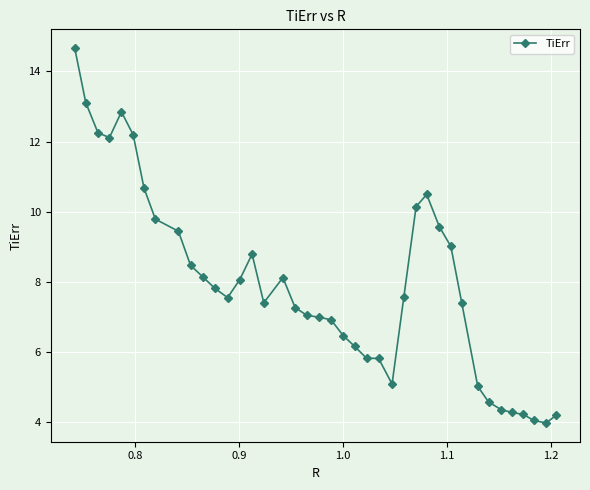

What is the minimum value shown in the chart?

4.0